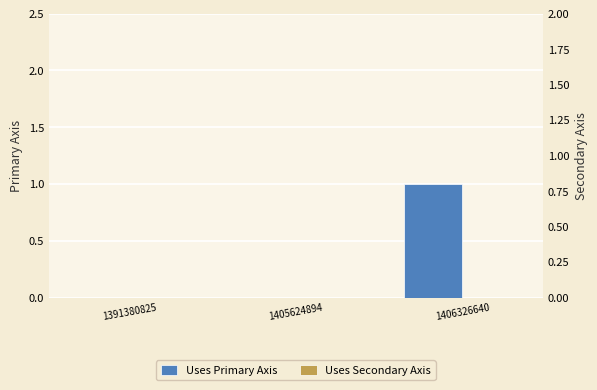

What is the difference between the maximum and minimum values in the Uses Primary Axis series?

1